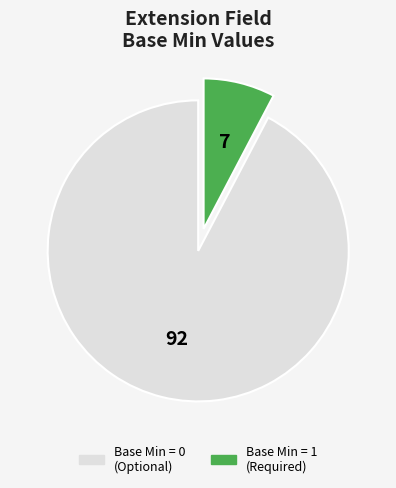

Is there a majority slice in this chart?

Yes